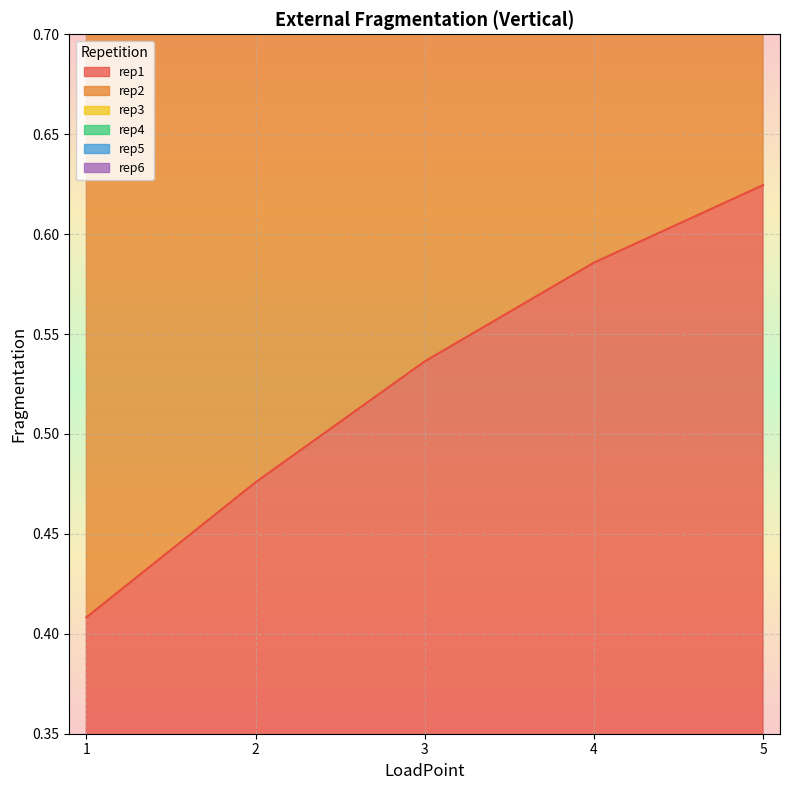

What is the total value across all series at 5?

13.1